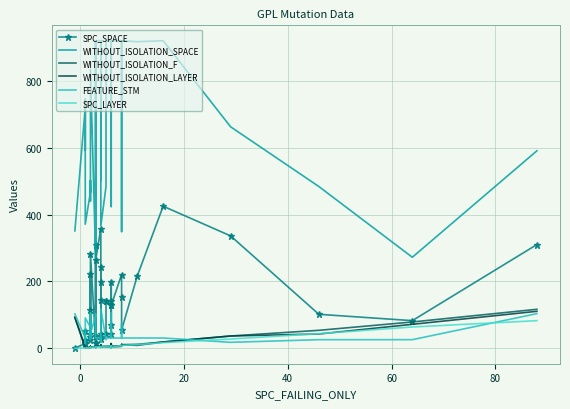

List the series in order of their peak value, lowest first.

SPC_LAYER, WITHOUT_ISOLATION_LAYER, WITHOUT_ISOLATION_F, FEATURE_STM, SPC_SPACE, WITHOUT_ISOLATION_SPACE